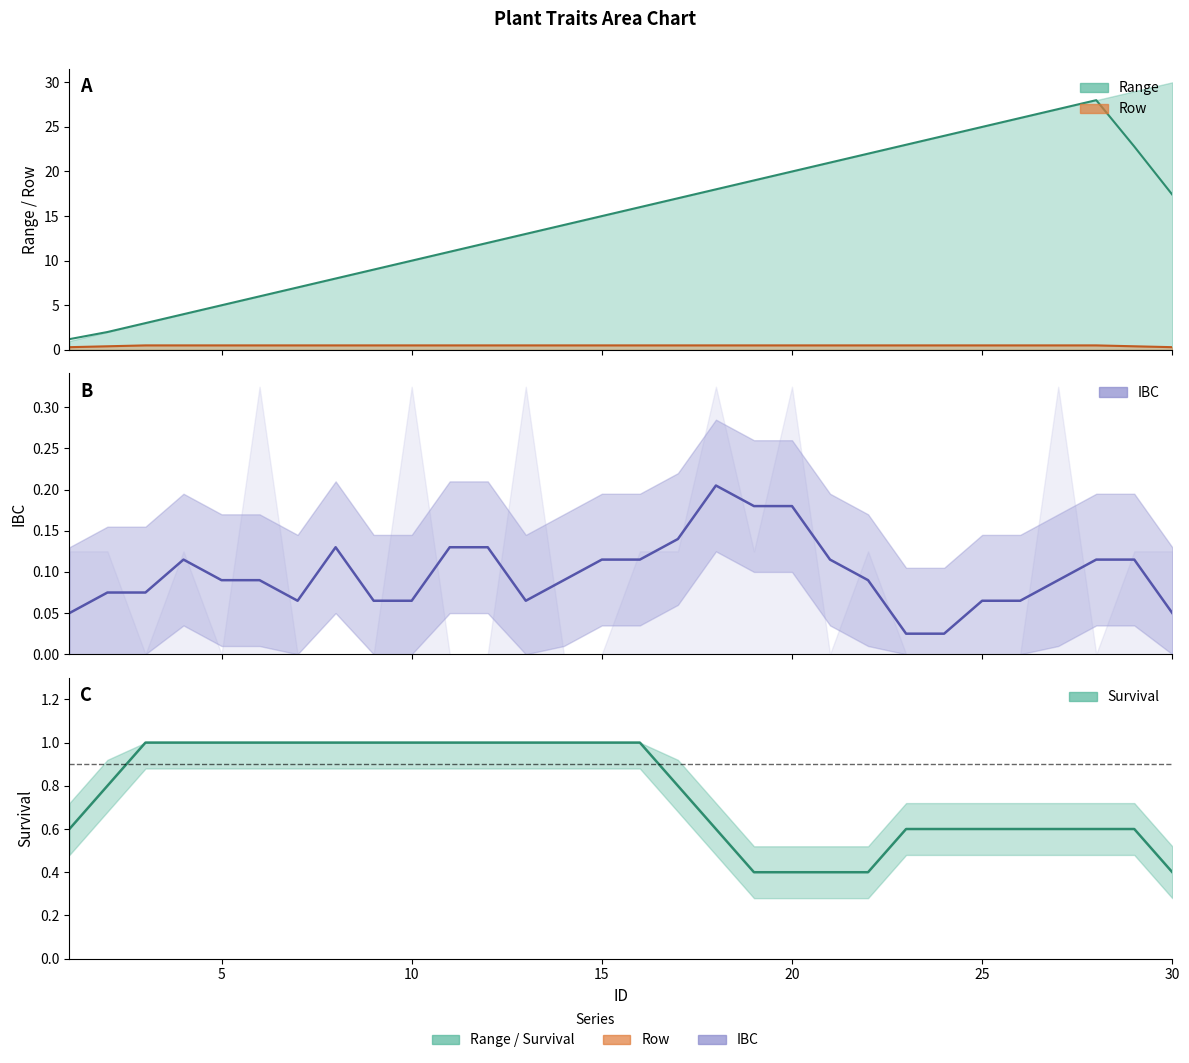

What value does the IBC series have at 10?

0.1